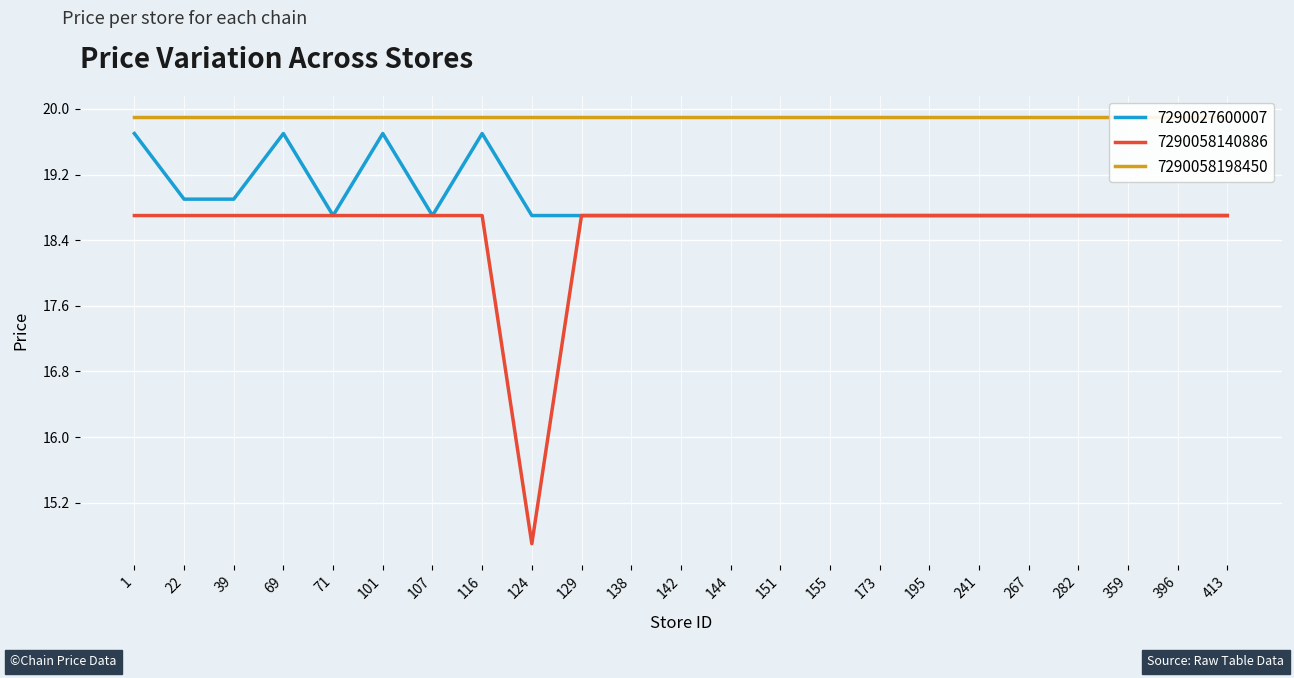

True or false: 7290058140886 and 7290027600007 cross at least once.

False